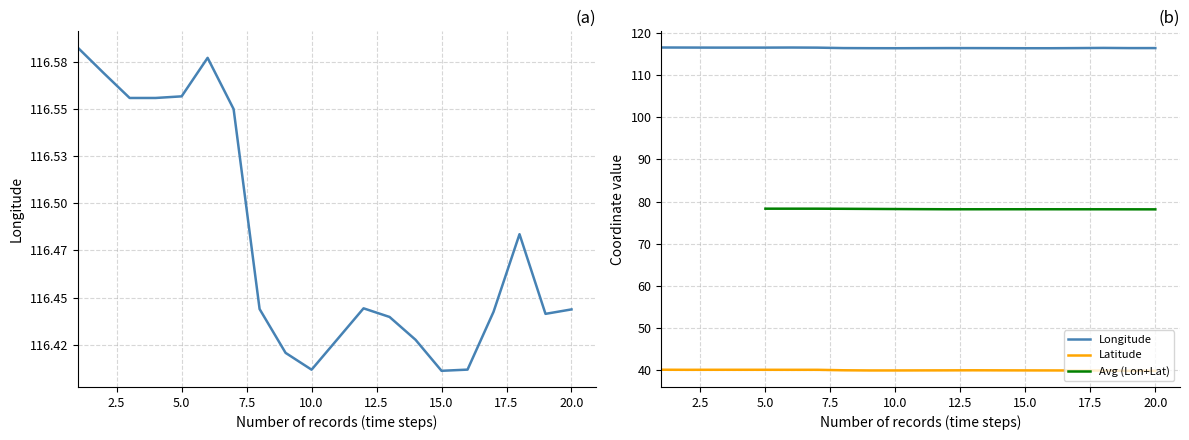

True or false: lon has more than 2 interior local peaks.

True